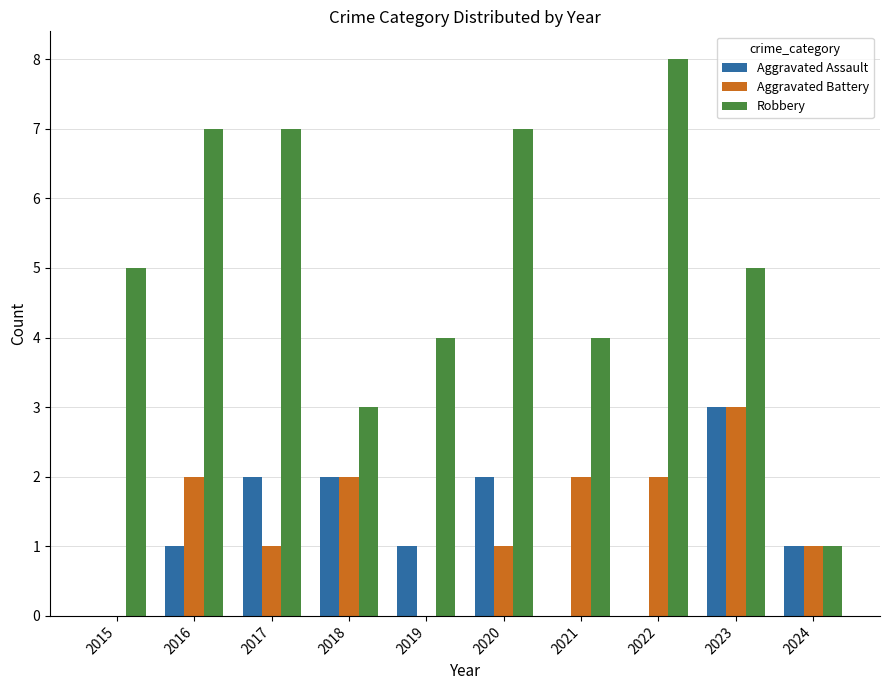

What is the maximum value for Aggravated Battery?

3